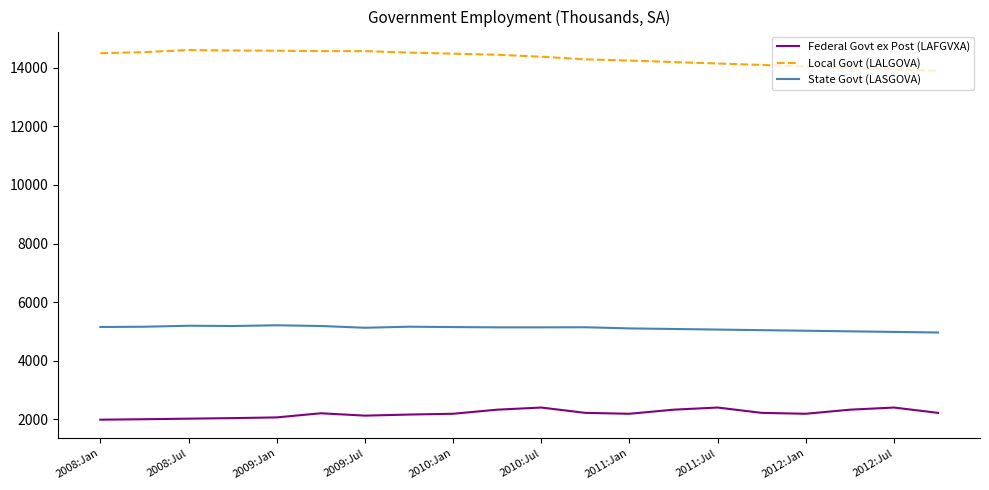

List the series in order of their peak value, lowest first.

Federal Govt ex Post (LAFGVXA), State Govt (LASGOVA), Local Govt (LALGOVA)